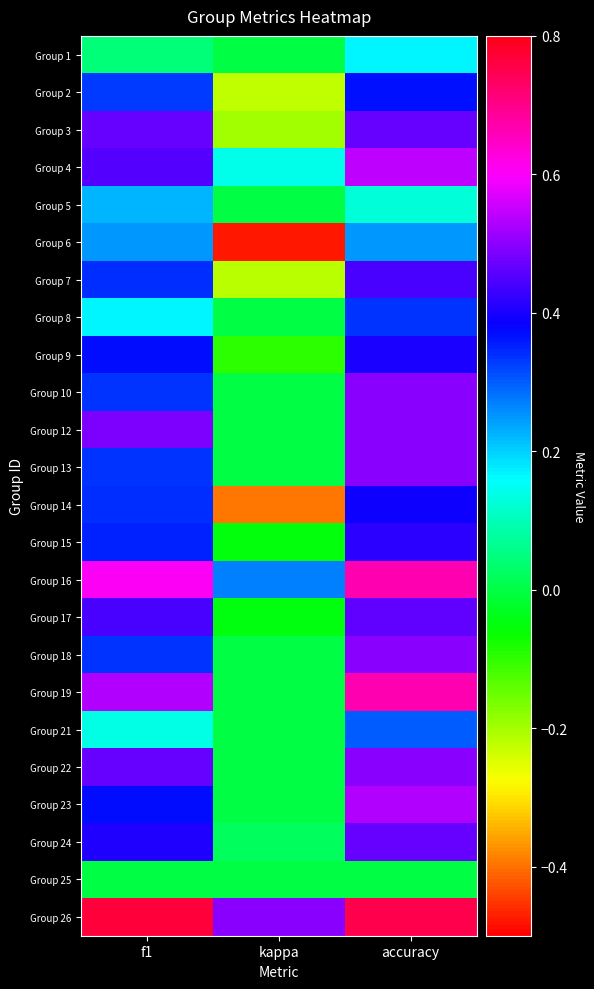

How many data points does each series have?

3